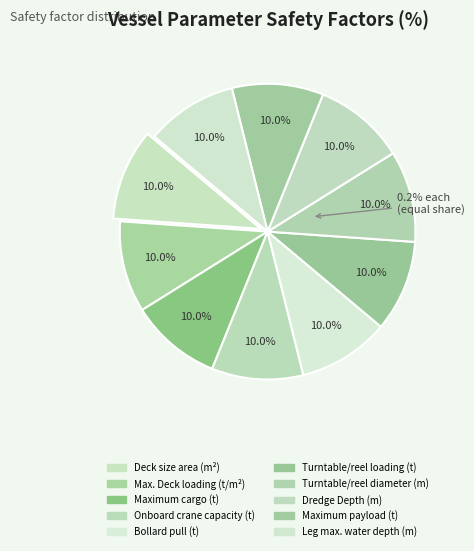

Which category has the biggest portion of the pie?

Deck size area (m²)